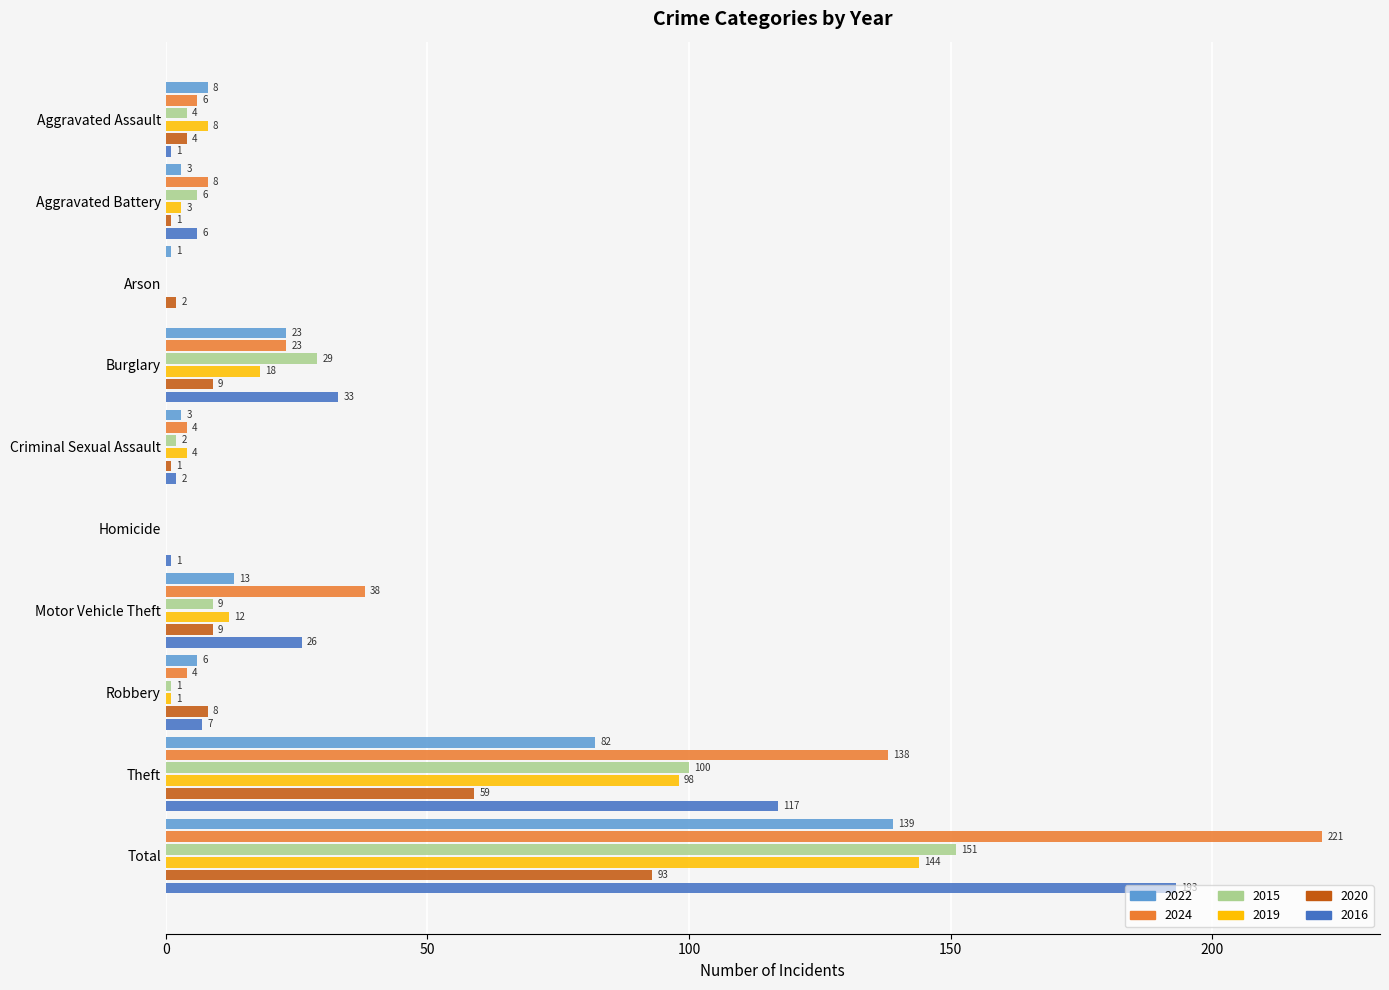

How many categories are shown in the chart?

10